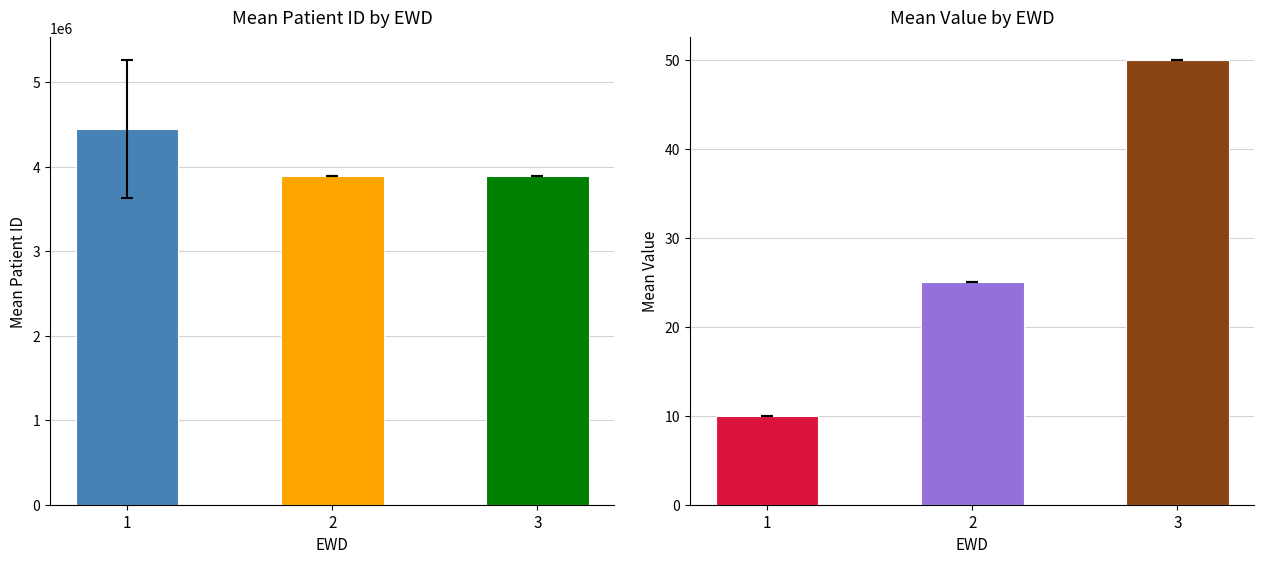

Rank the categories by Value value from highest to lowest.

3, 2, 1